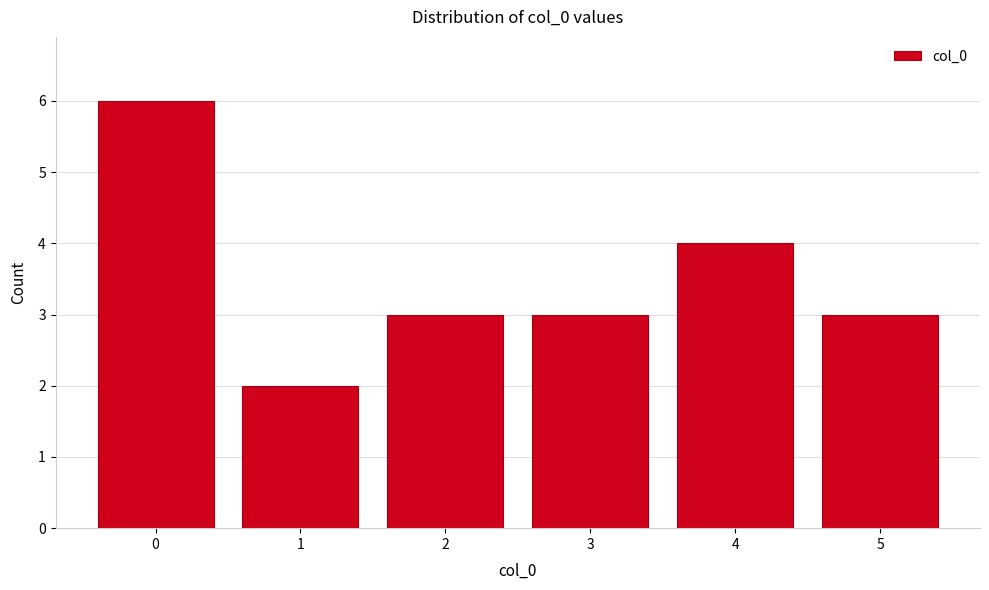

Reading right to left, transcribe all the data shown in this chart.

3	4	3	3	2	6